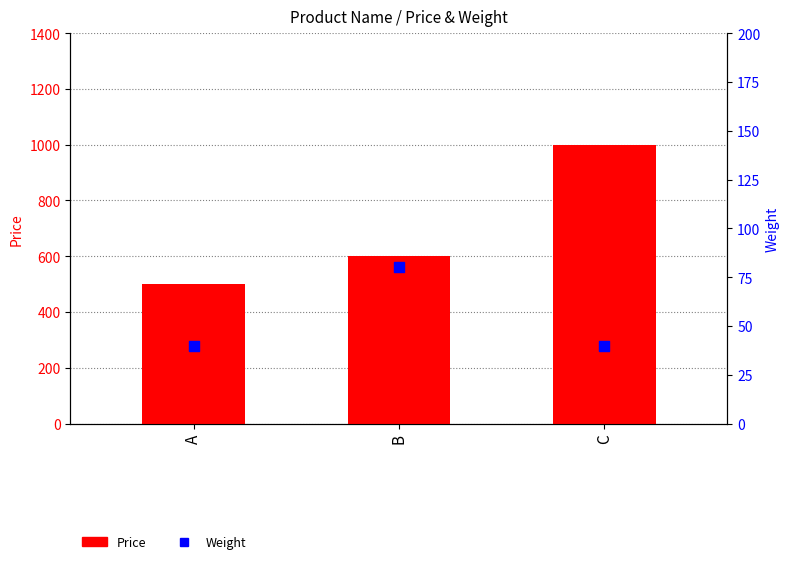

What is the total value across all series at A?

540